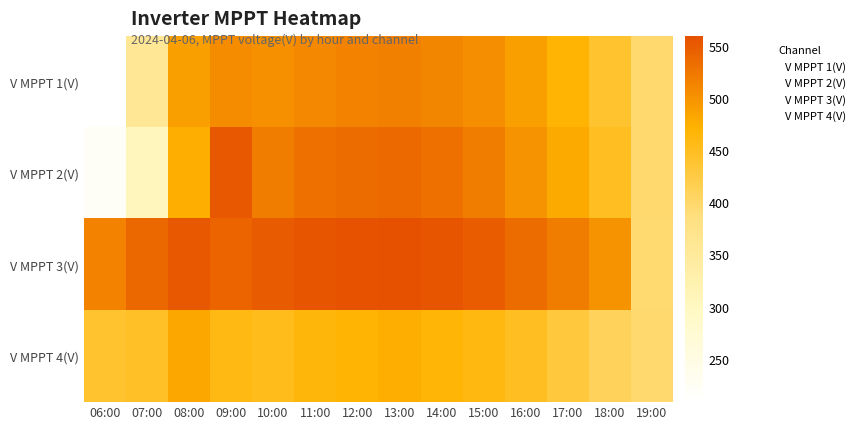

At which label does V MPPT 1(V) reach its peak?

06:00